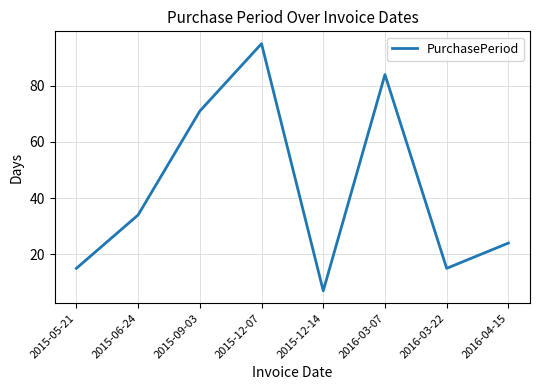

What position from the left is 2015-09-03?

3